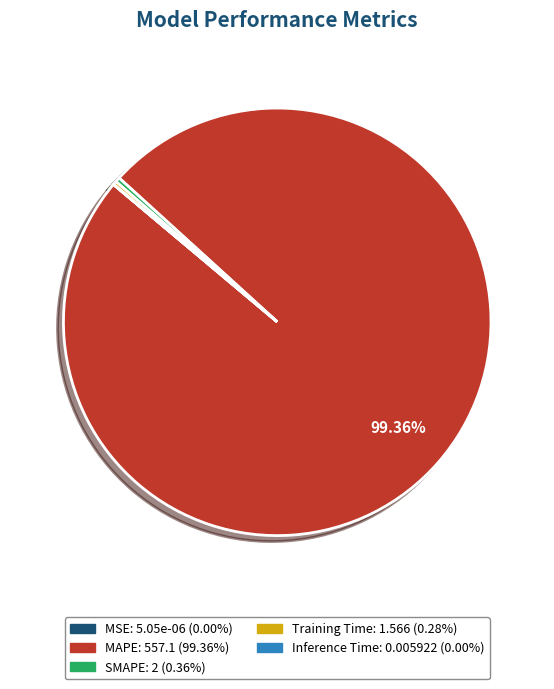

Between SMAPE and MAPE, which is larger?

MAPE